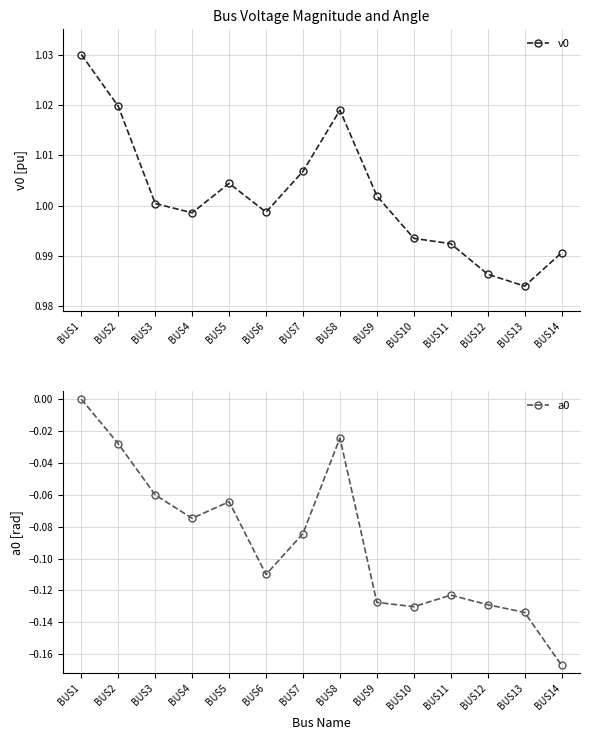

What is the value of the v0 point at the 10th from the left?

1.0